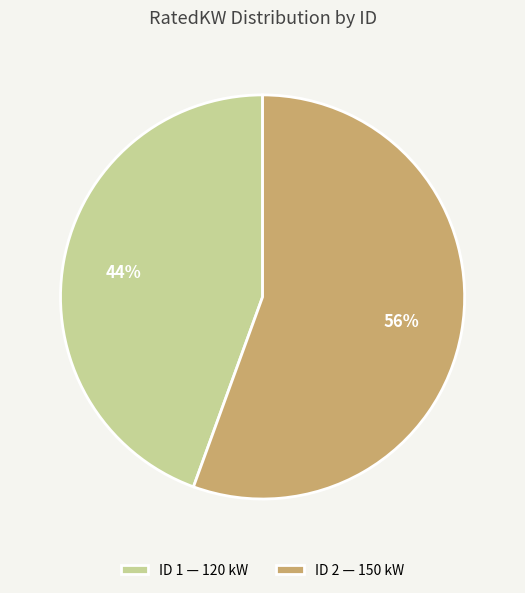

To the nearest percent, what is the combined percentage of ID 2 — 150 kW and ID 1 — 120 kW?

100%